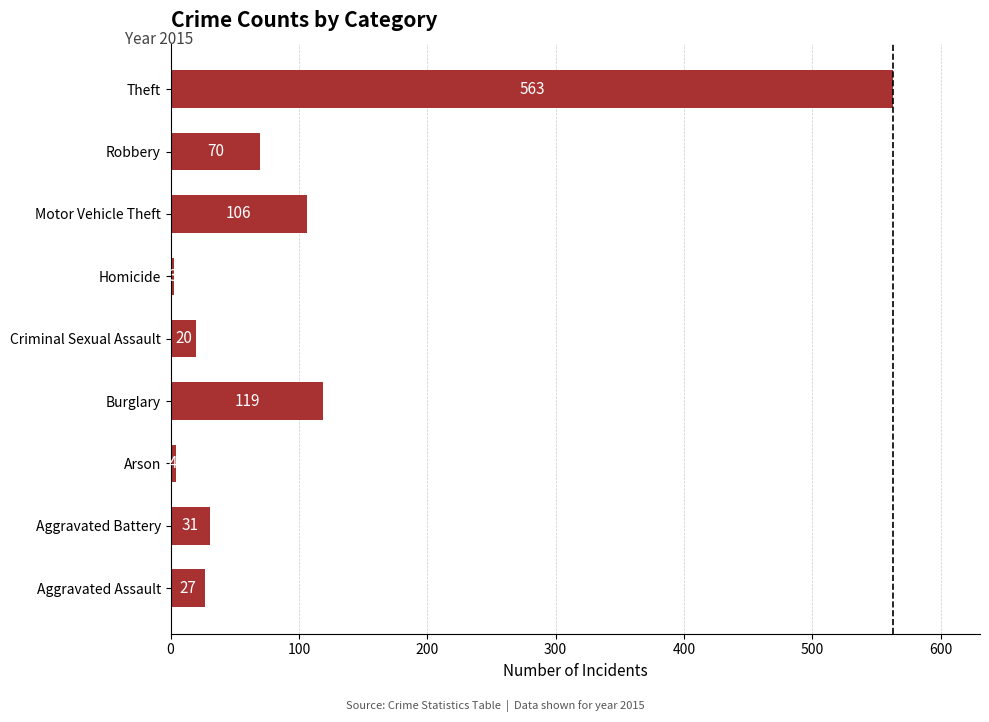

Between Aggravated Assault and Burglary, which is larger?

Burglary